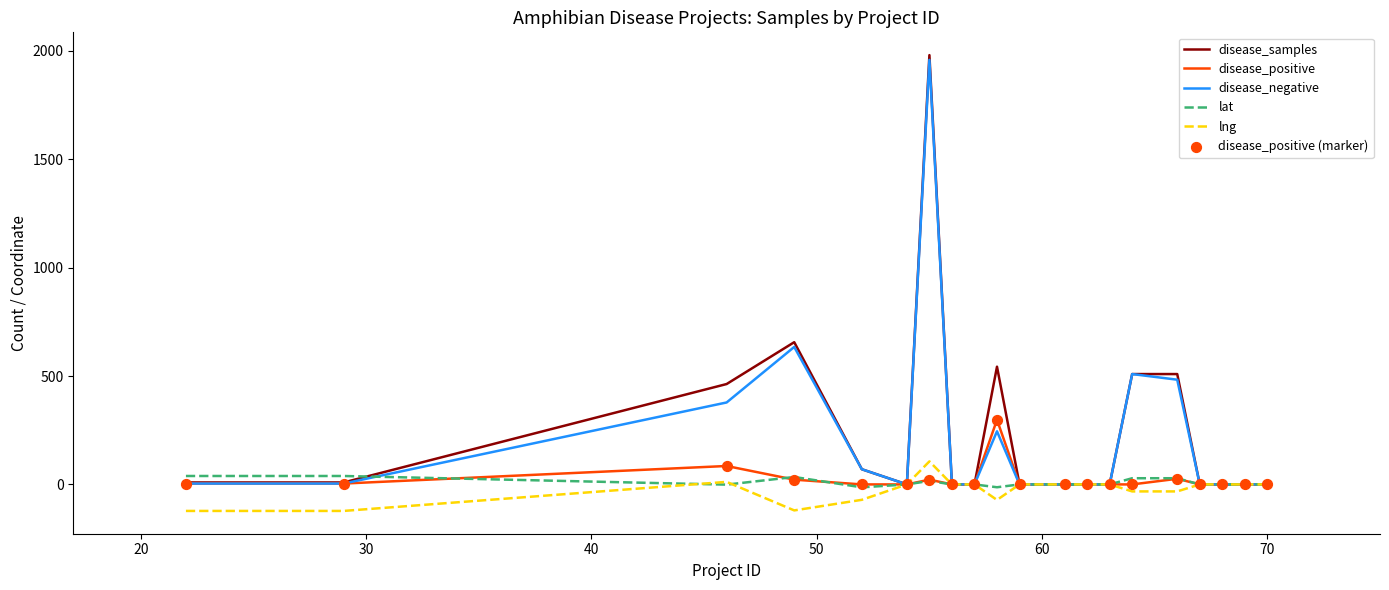

Which series has the largest total across all categories?

disease_samples